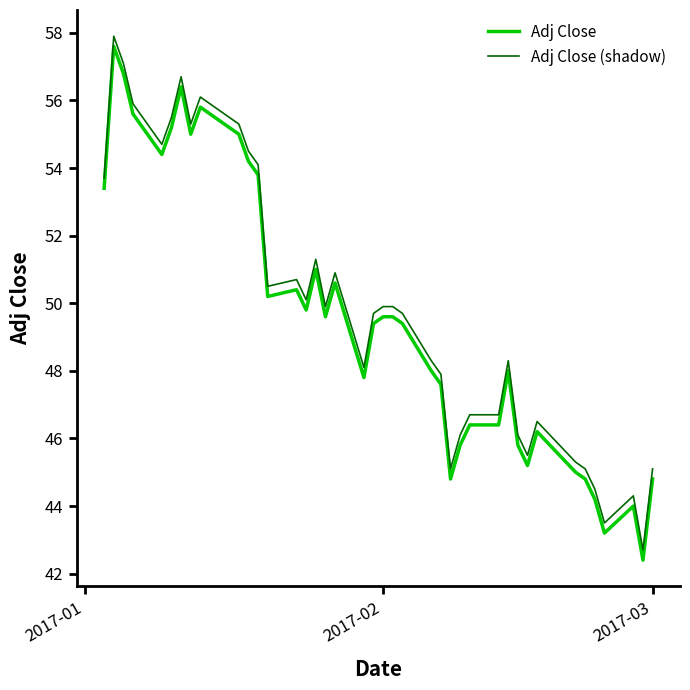

What are all the series names shown in the legend?

Adj Close, Adj Close (shadow)